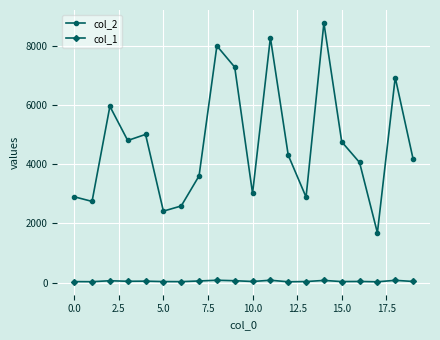

Rank the series by their average value, from lowest to highest.

col_1, col_2